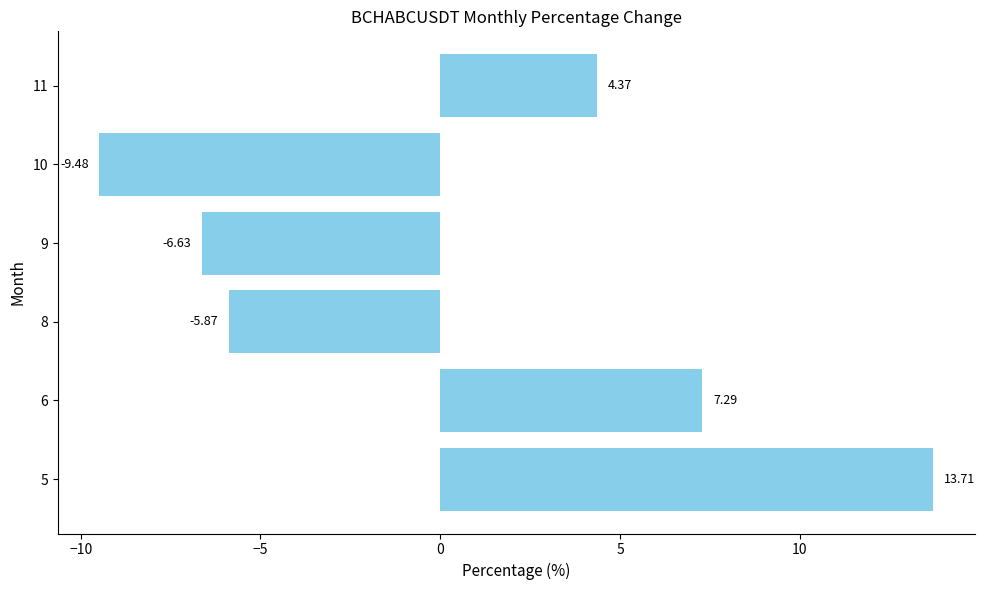

What is the sum of the values at 9 and 5?

7.1